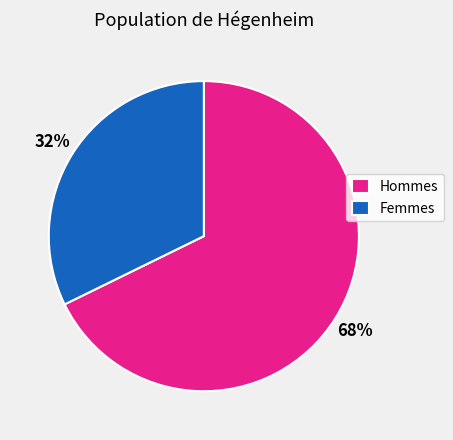

To the nearest percent, what is the combined percentage of Hommes and Femmes?

100%